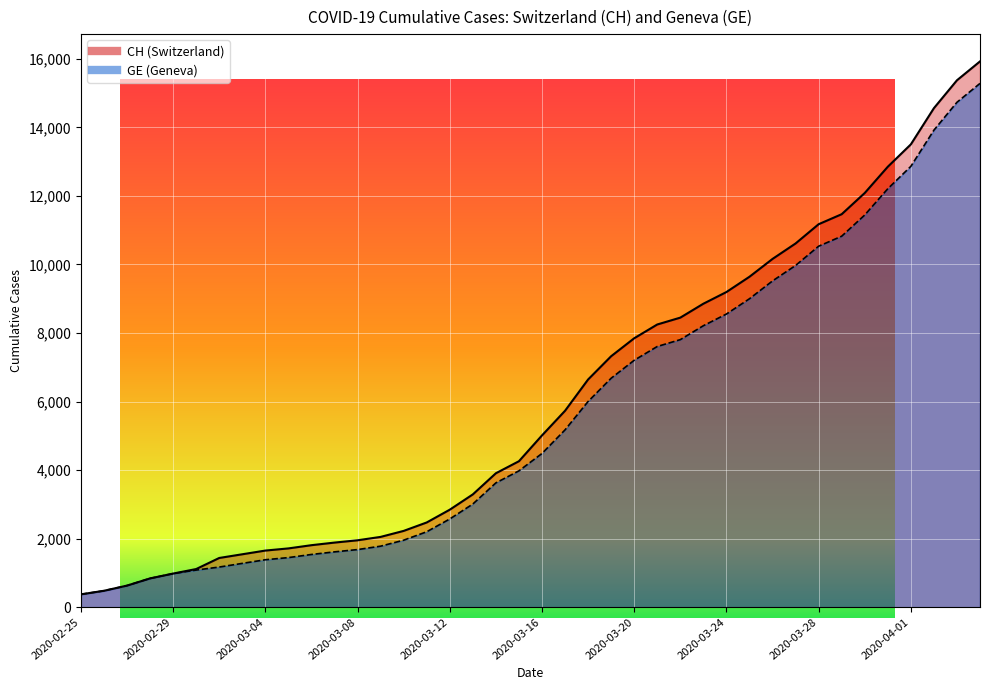

The GE series shows 14733 at 2020-04-03. True or false?

True